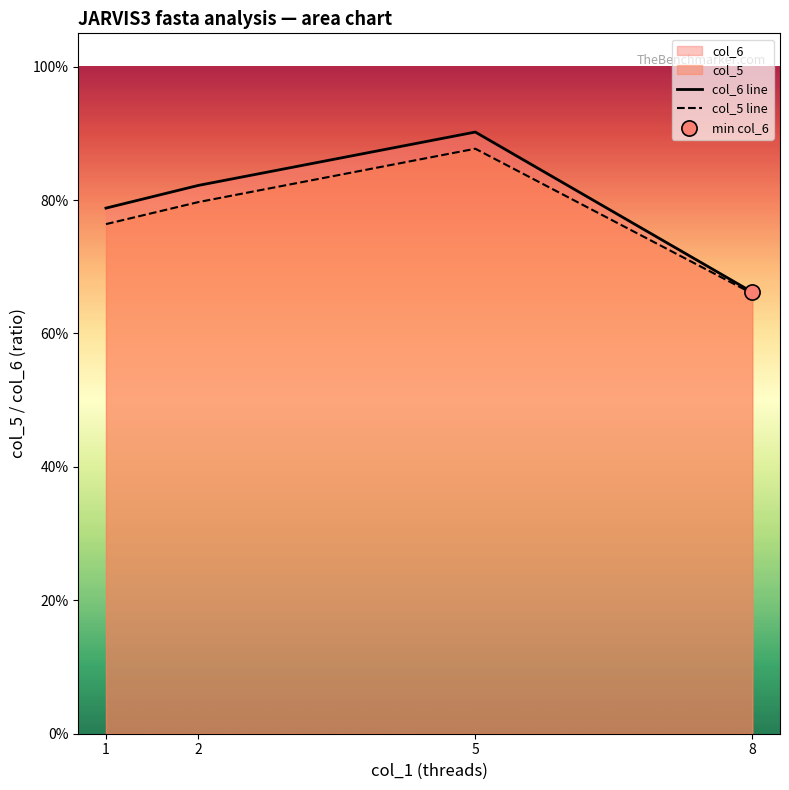

What is the total value across all series at 8?

1.3